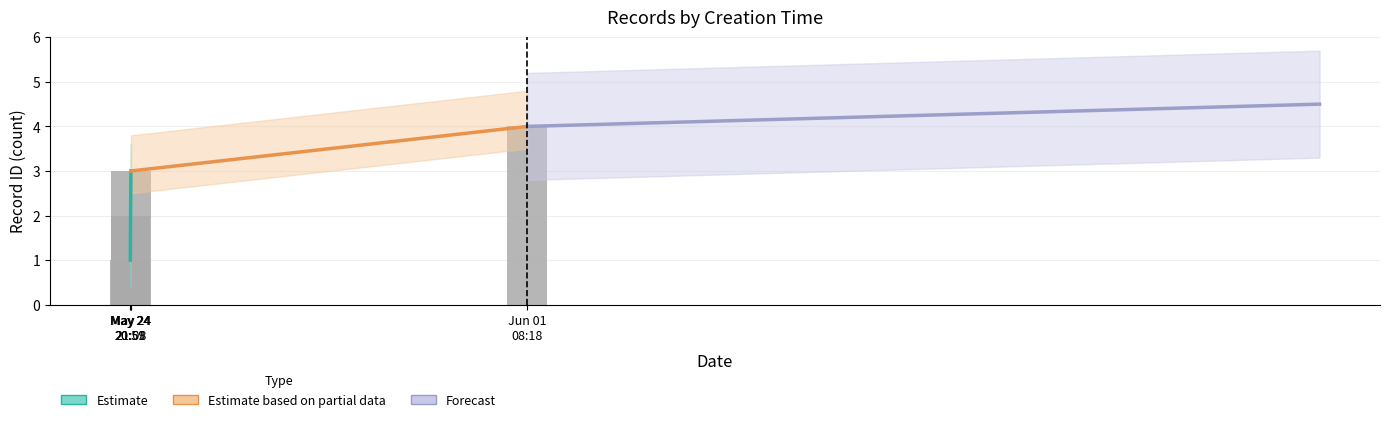

Count the values in the range 2 to 4.

3